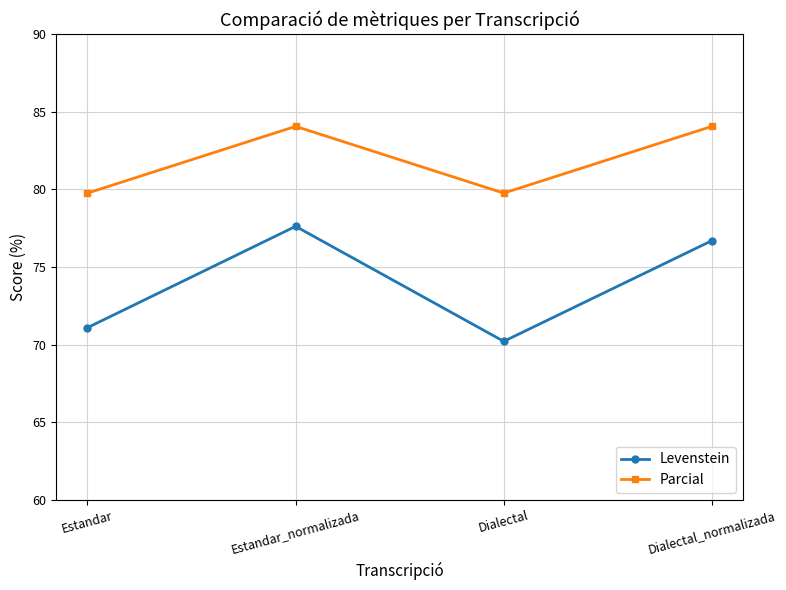

The value of Levenstein at Estandar is 123.8. True or false?

False